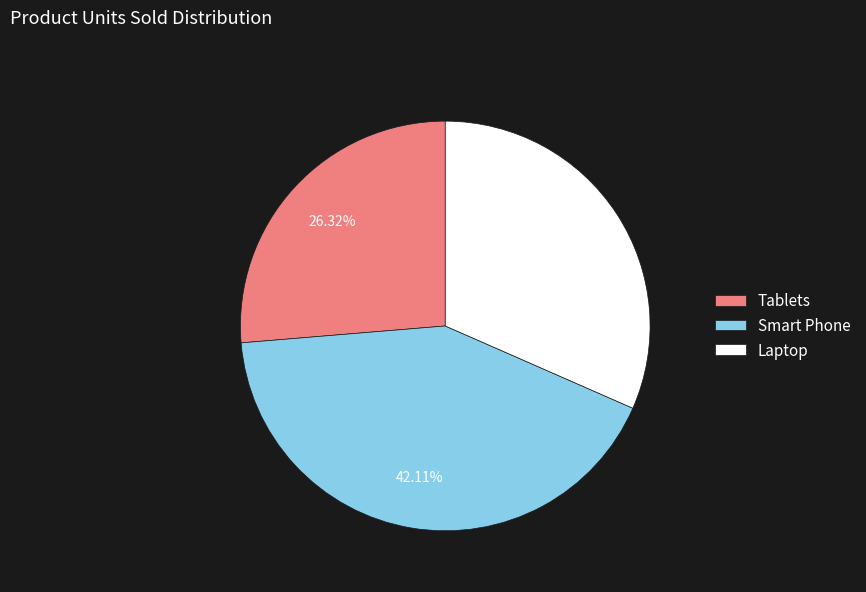

To the nearest percent, what portion does Smart Phone represent?

42%